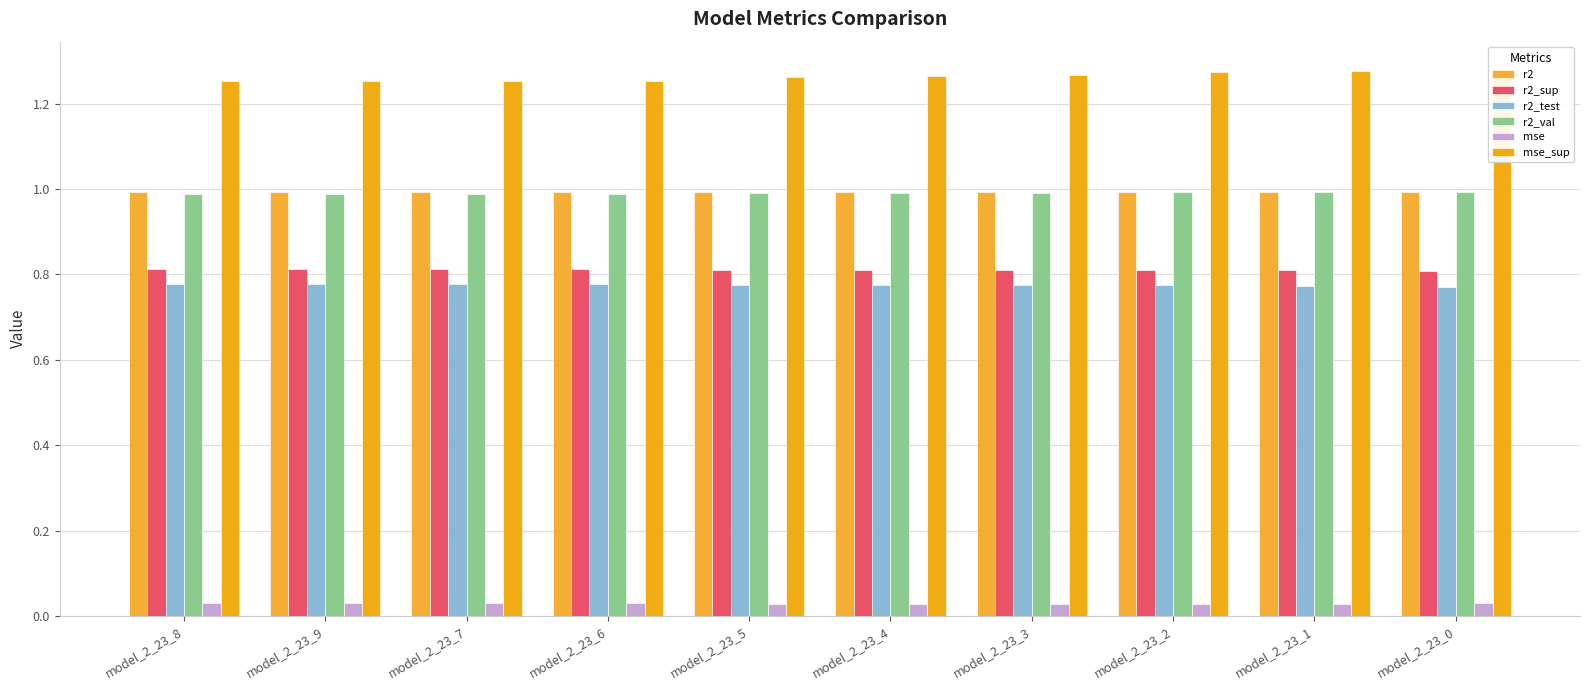

What is the sum of the r2_sup values at model_2_23_3 and model_2_23_6?

1.6